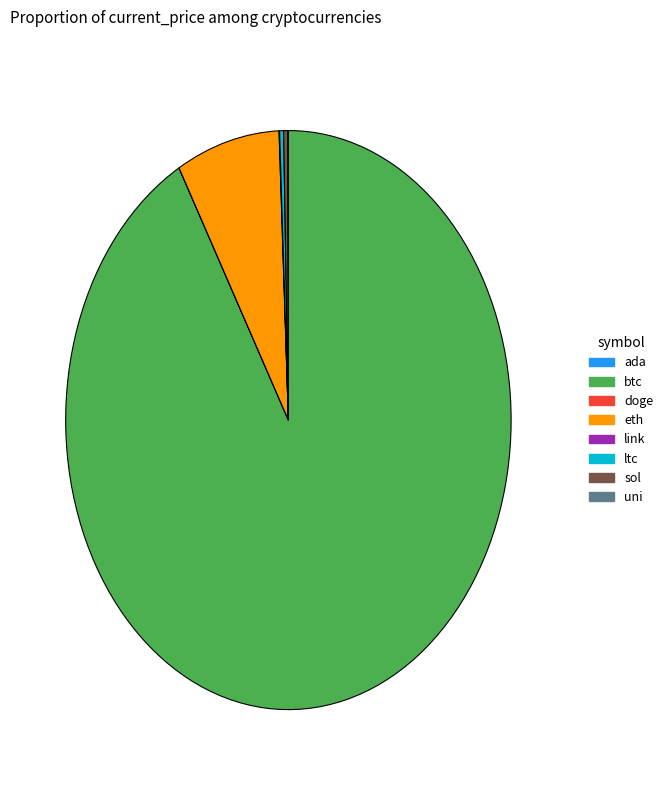

Does btc represent more than half of the total?

Yes